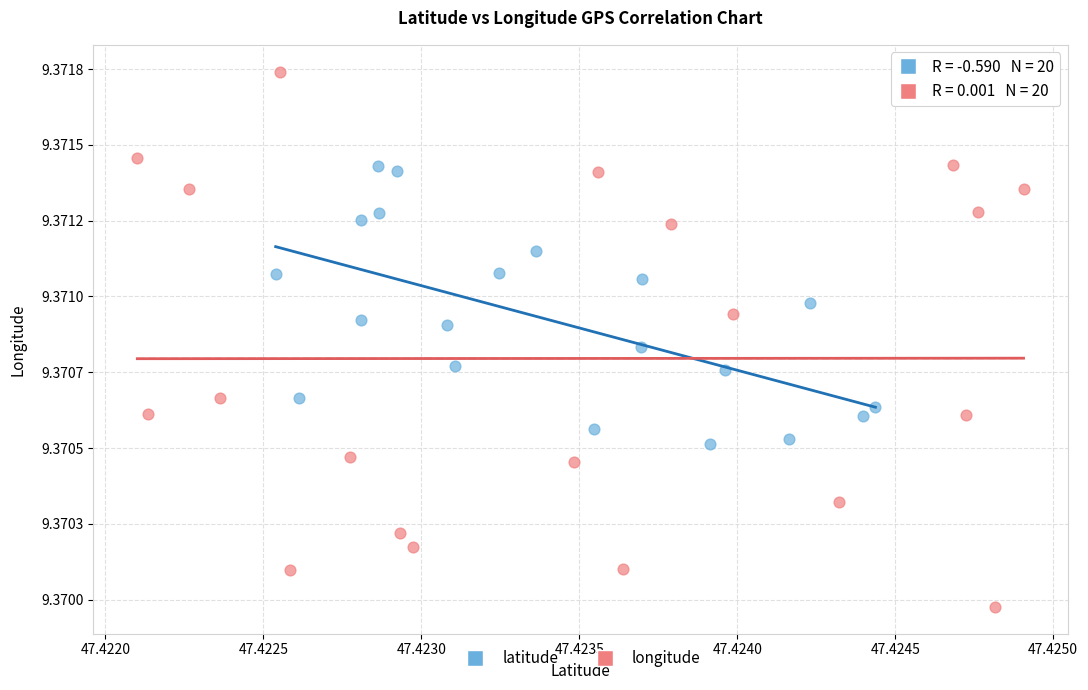

Which series reaches the maximum Y coordinate?

longitude